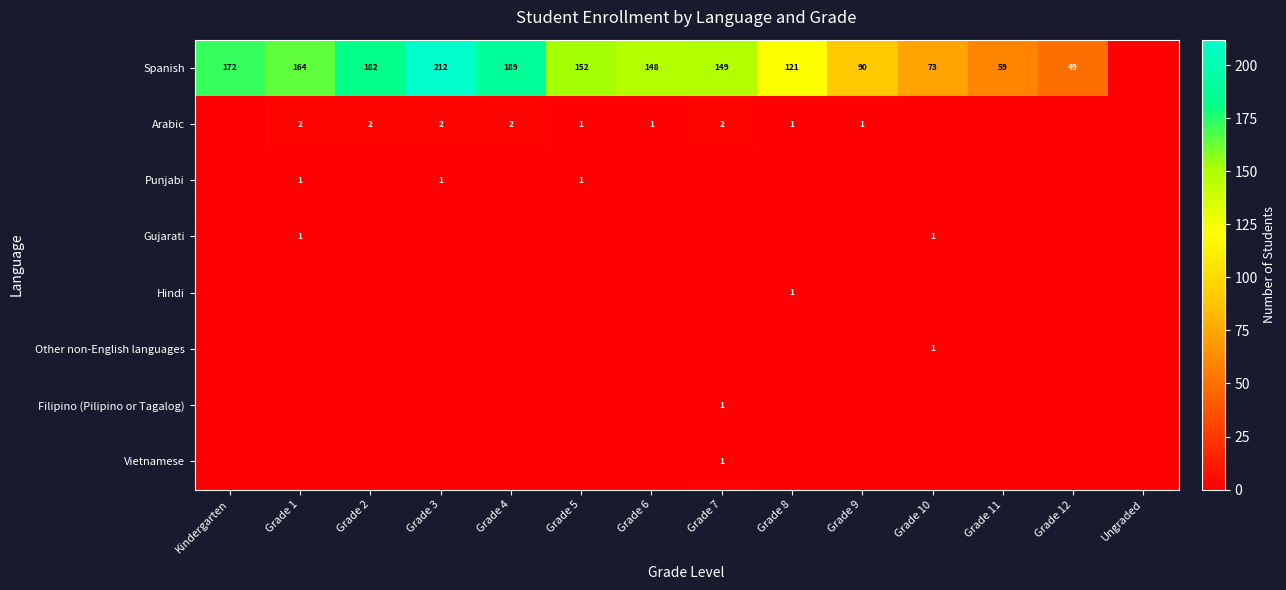

True or false: Spanish has a value of 164 at Grade 1.

True